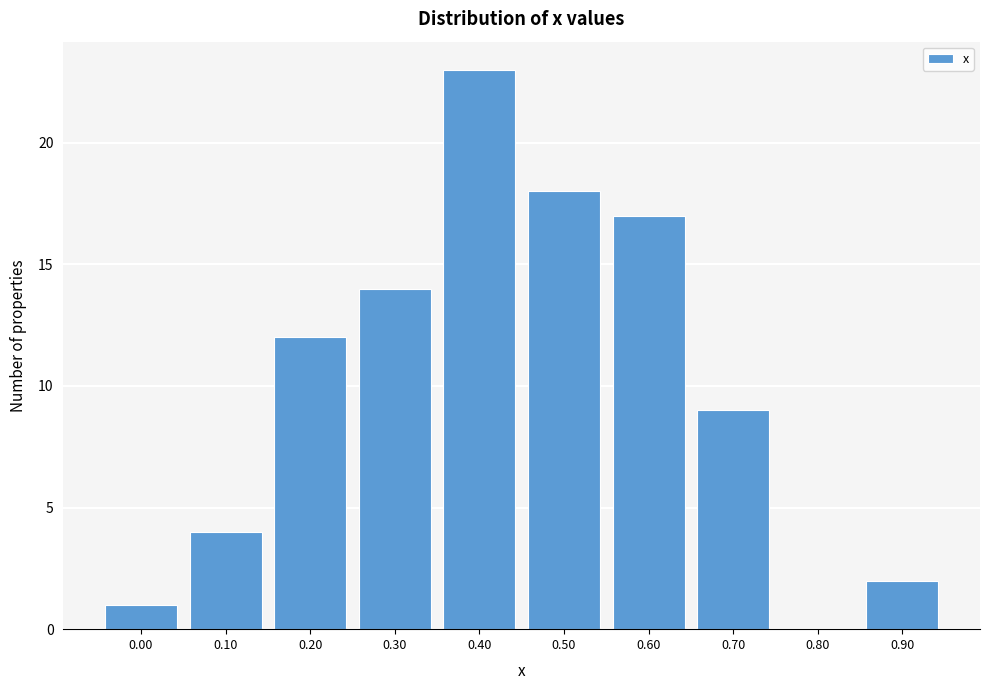

Reading left to right, what are all the values shown in this chart?

0.00=1	0.10=4	0.20=12	0.30=14	0.40=23	0.50=18	0.60=17	0.70=9	0.80=0	0.90=2